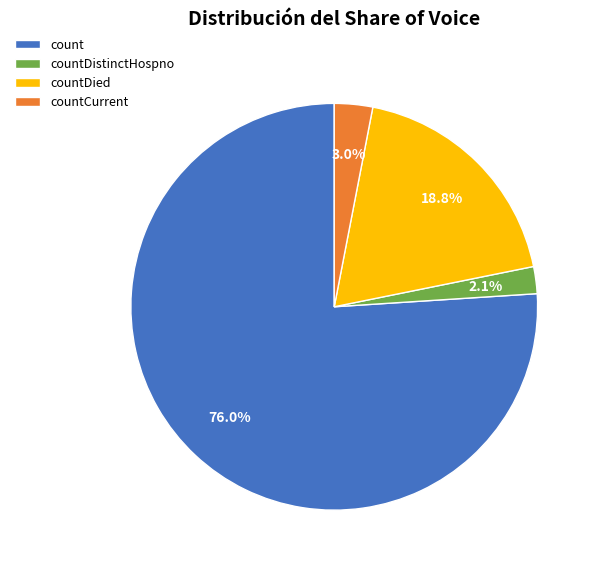

What is the ratio of the value at countDistinctHospno to the value at countDied?

0.1